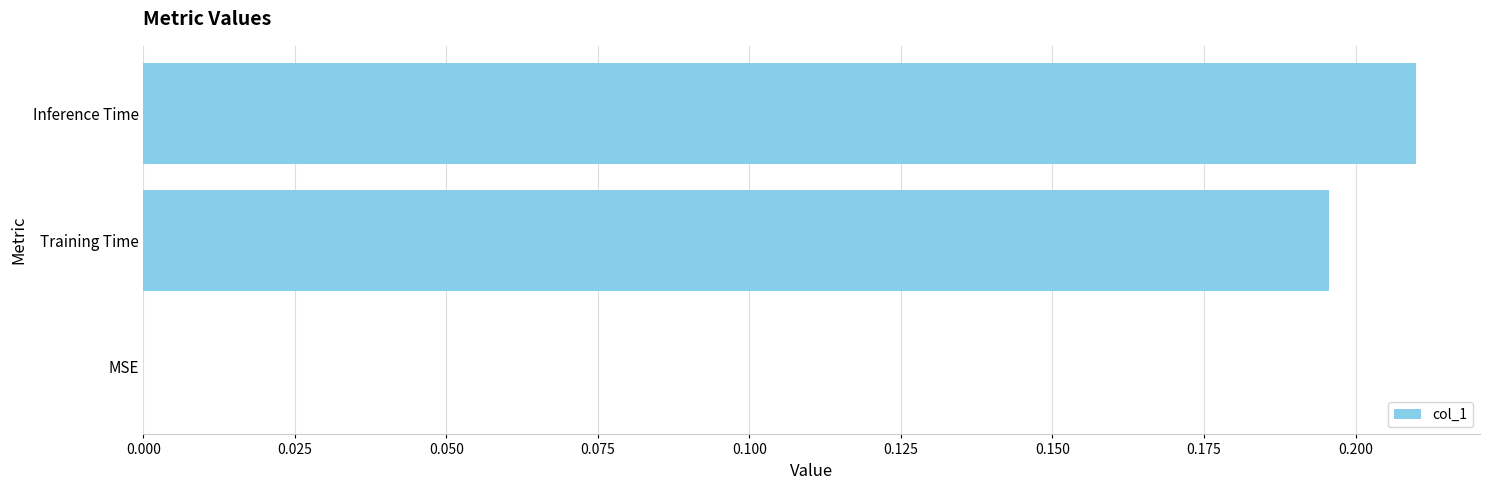

At which category does the chart reach its peak across all series?

Inference Time